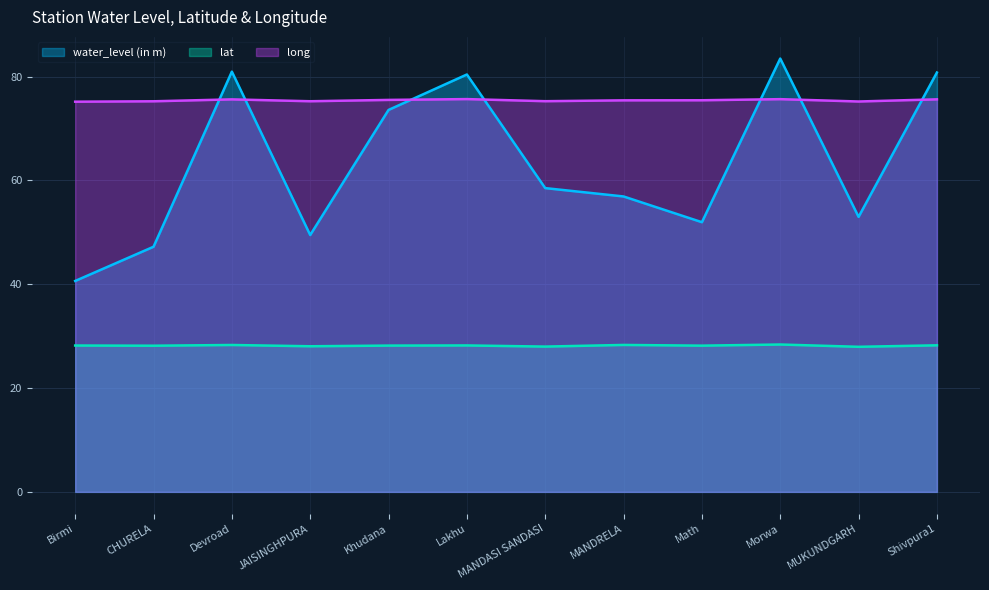

What is the spread (max minus min) of values at Birmi?

47.0